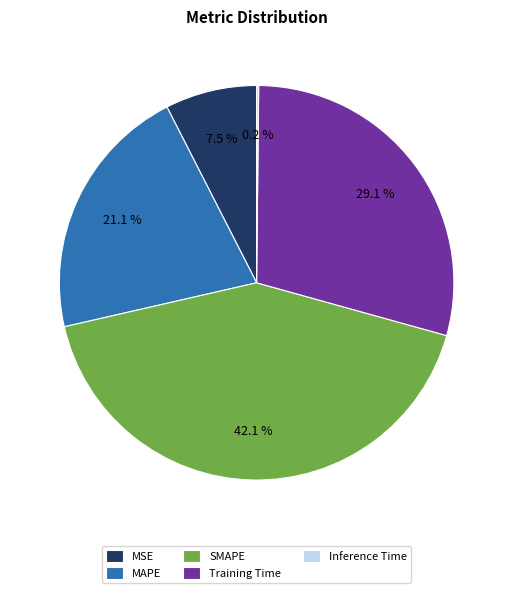

Between Training Time and SMAPE, which is larger?

SMAPE